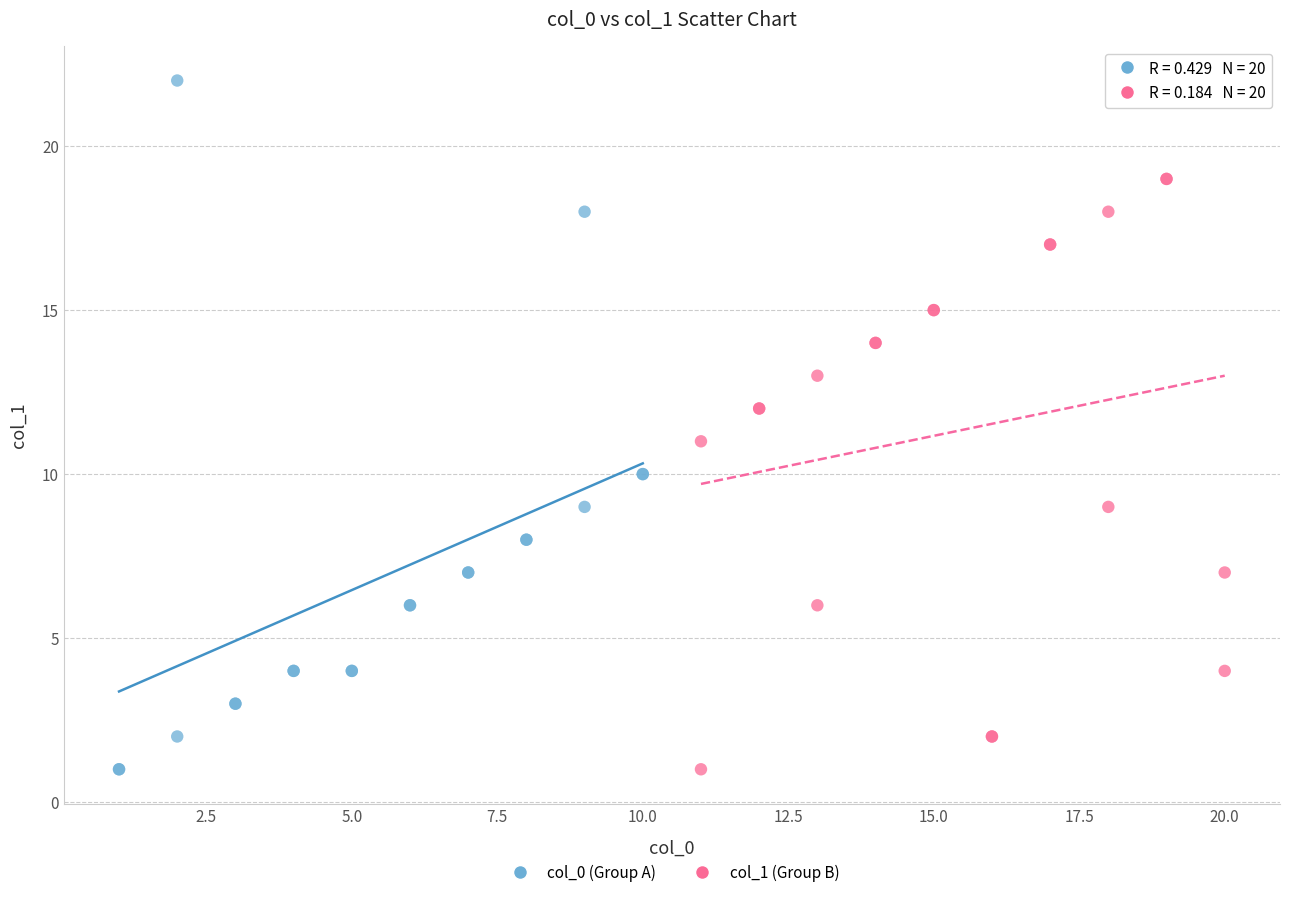

Which series reaches the maximum Y coordinate?

col_0 (Group A)